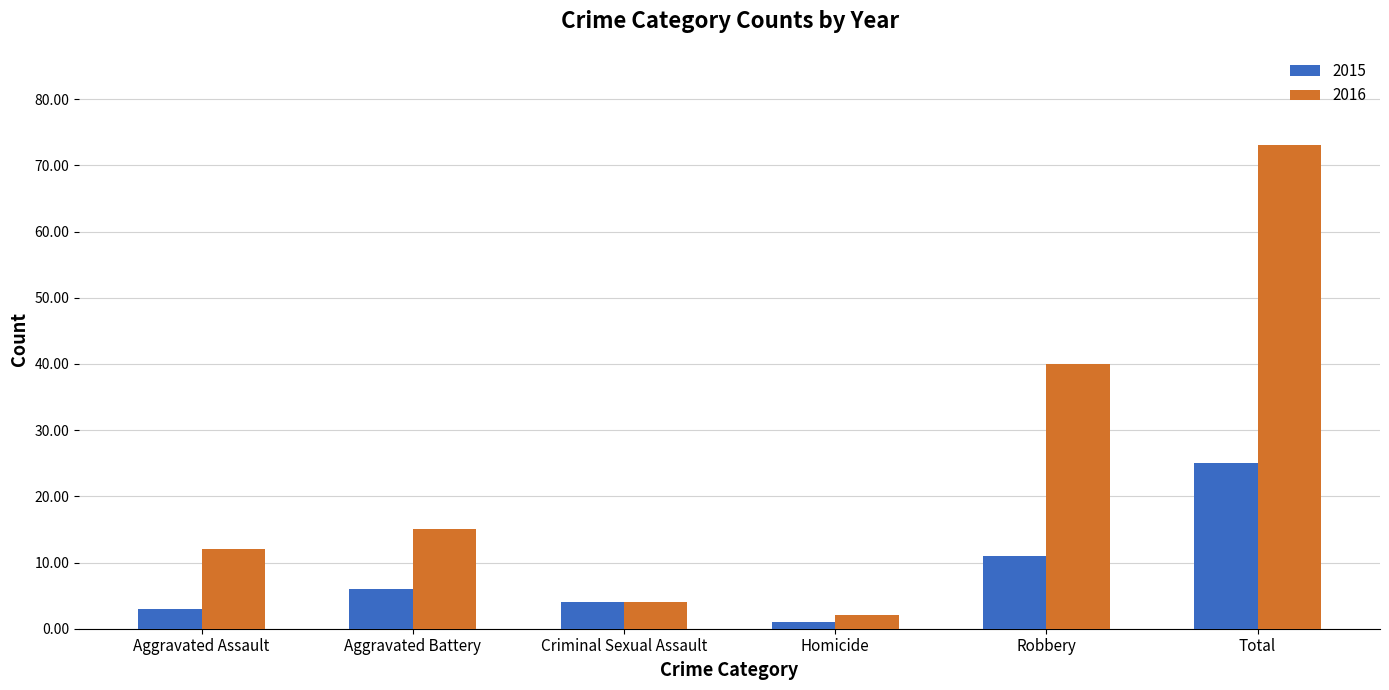

How many bars are there in each group?

2